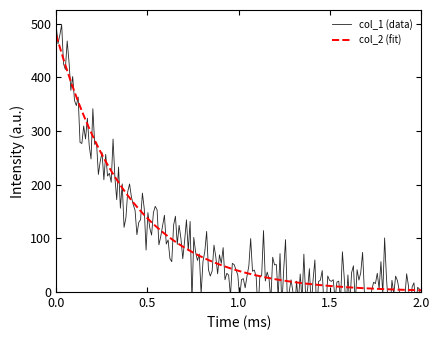

What is the difference between the highest and lowest values at 9?

22.0